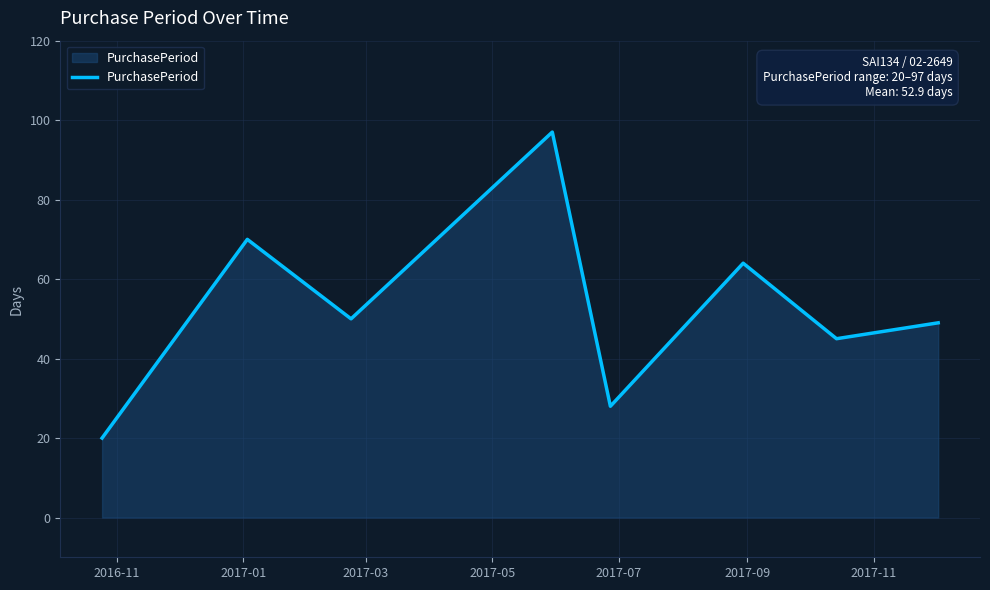

What is the smallest value displayed?

20